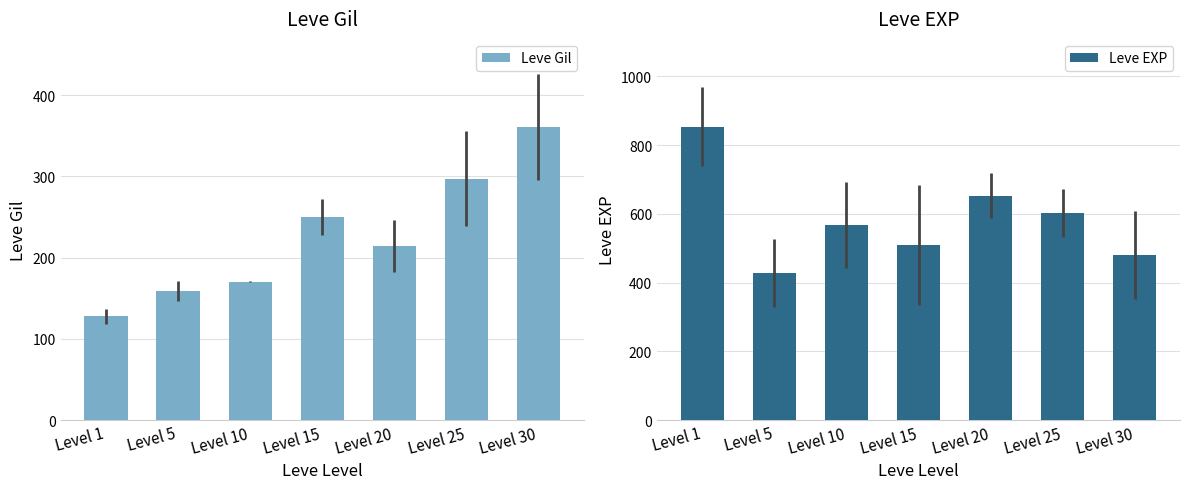

Reading right to left, what are all the values shown in this chart?

Leve Gil: Level 30=361.0	Level 25=297.3	Level 20=214.2	Level 15=249.7	Level 10=170.7	Level 5=159.0	Level 1=128.0
Leve EXP: Level 30=480.0	Level 25=603.3	Level 20=653.3	Level 15=510.0	Level 10=566.7	Level 5=428.3	Level 1=853.3